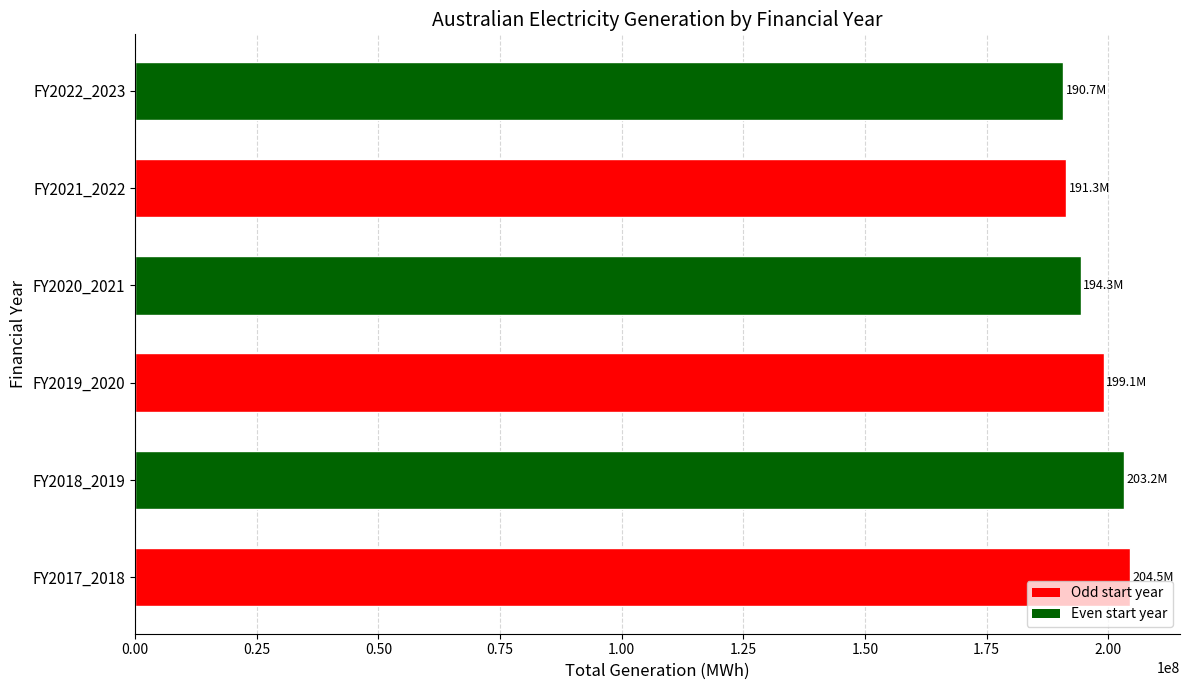

The value at FY2020_2021 is 98931427. True or false?

False